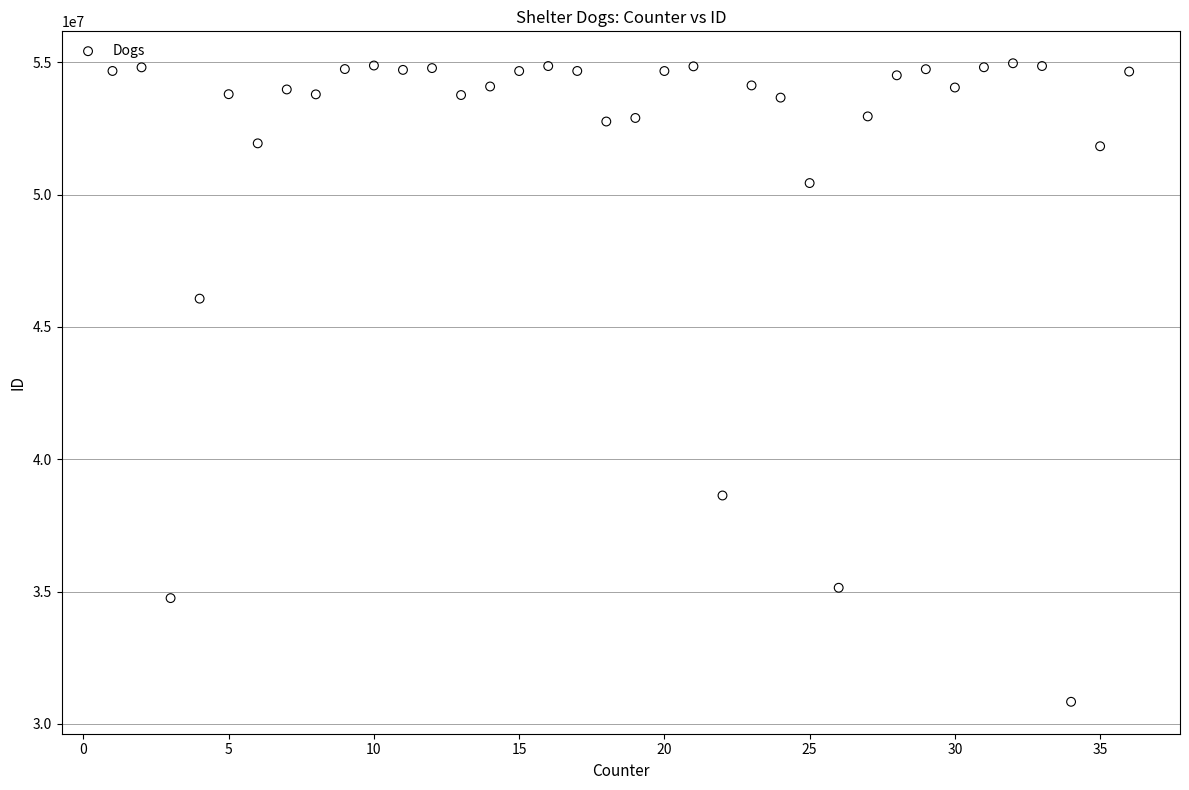

What is the range of Y values (max minus min)?

24132911